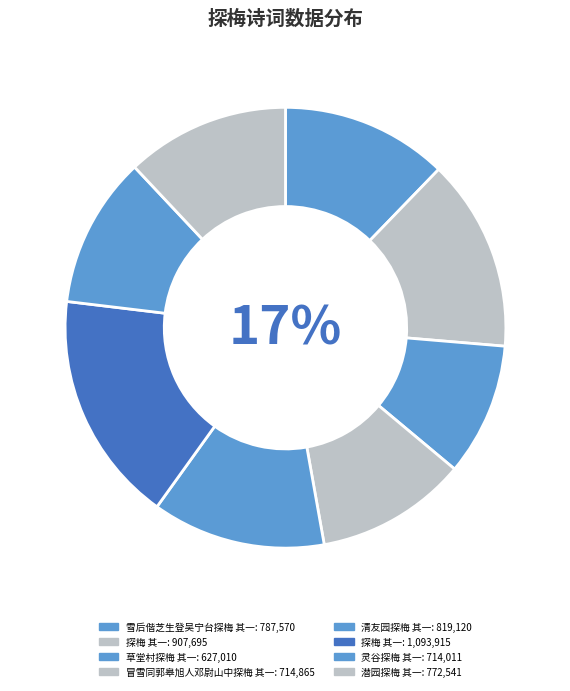

Does 潜园探梅 其一 represent more than half of the total?

No